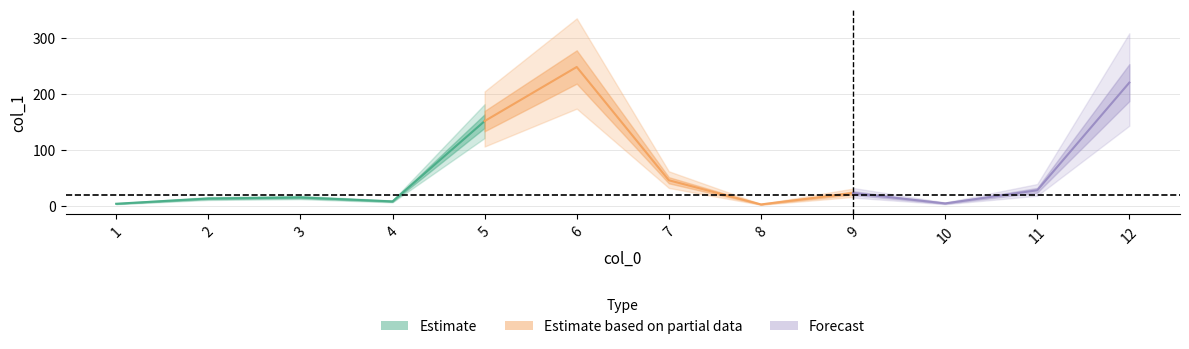

Reading right to left, transcribe all the data shown in this chart.

220.3	27.9	4.4	22.9	2.6	45.8	248.2	151.5	8.0	15.1	13.2	3.8